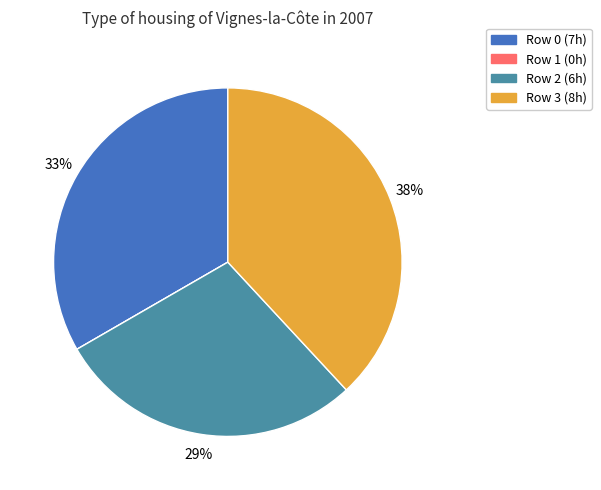

To the nearest percent, what portion does Row 2 represent?

29%